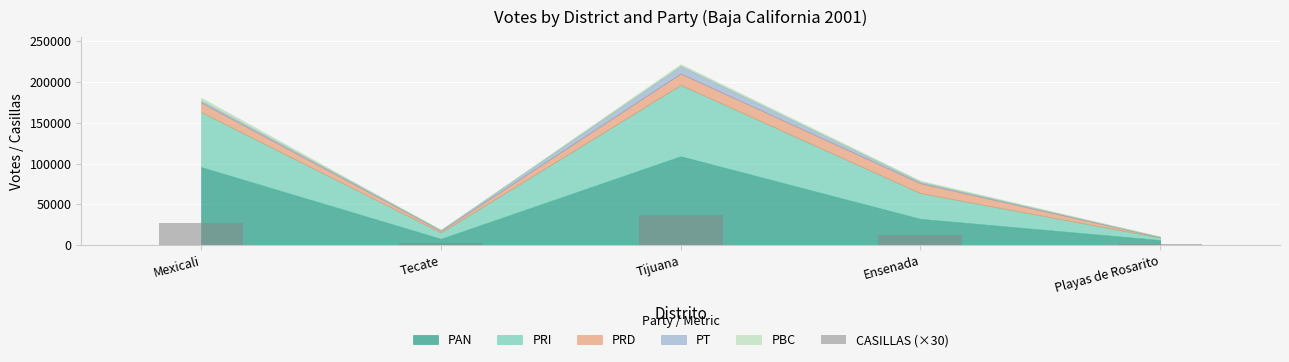

Between Tijuana and Playas de Rosarito, which is larger?

Tijuana